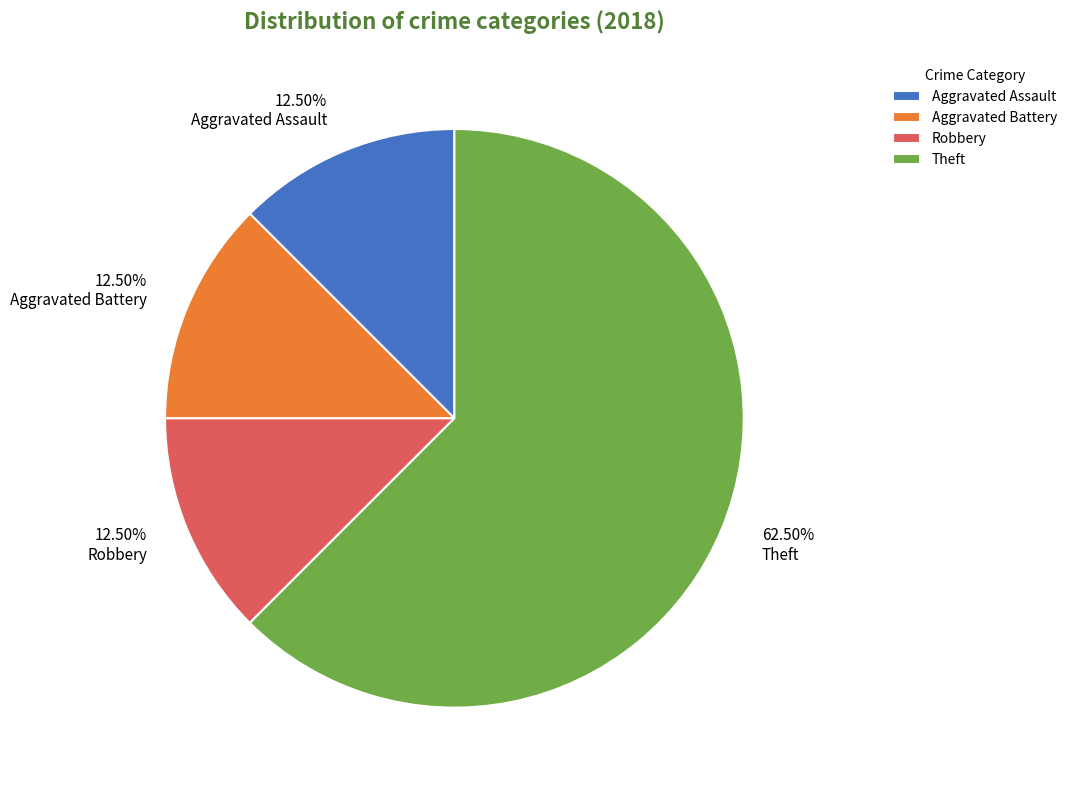

True or false: Robbery accounts for 4% of the total.

False